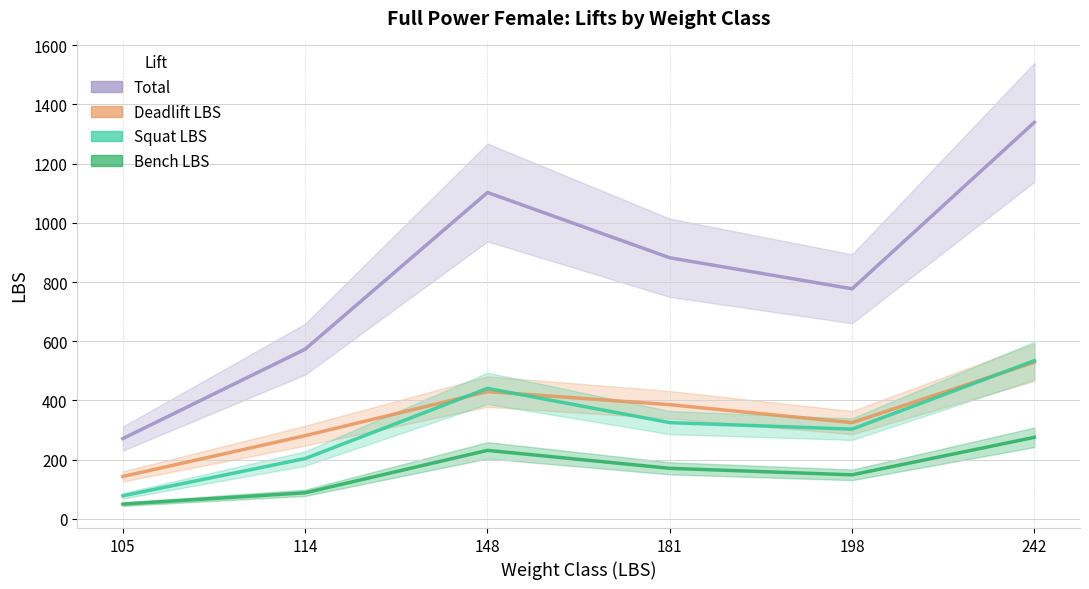

Is the value of Deadlift LBS at 148 greater than the value of Squat LBS at 242?

No